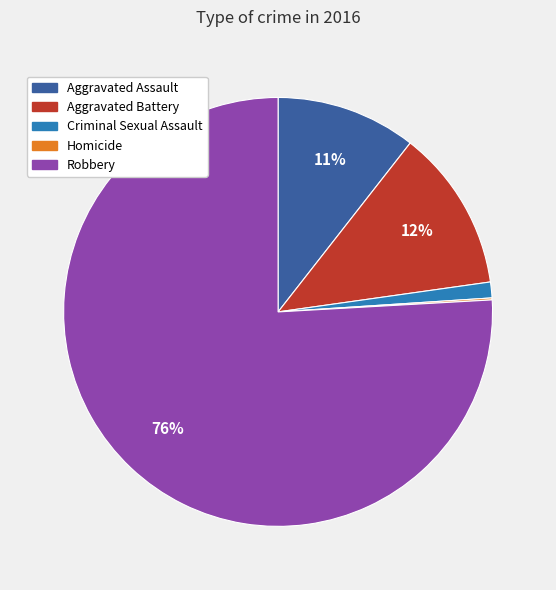

Which category has the biggest portion of the pie?

Robbery